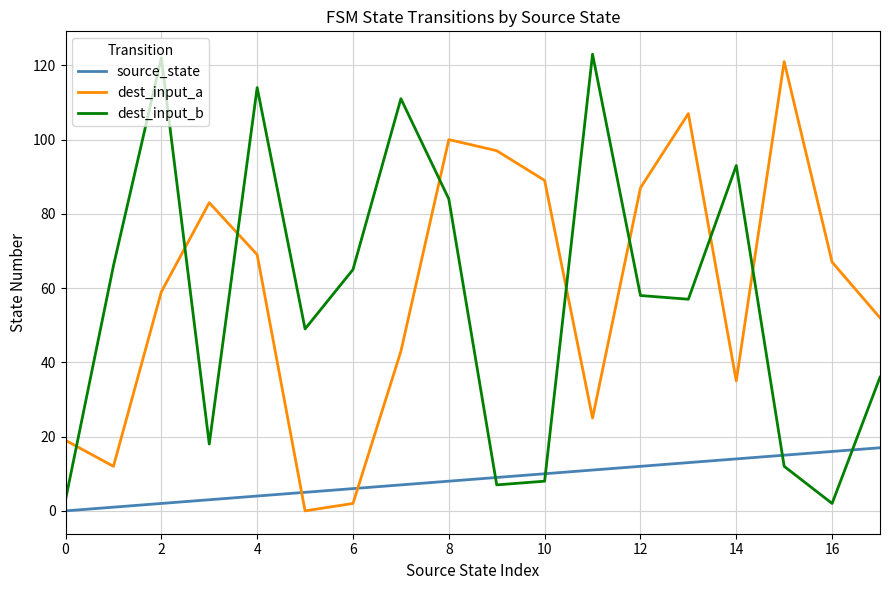

What is the greatest value displayed?

123